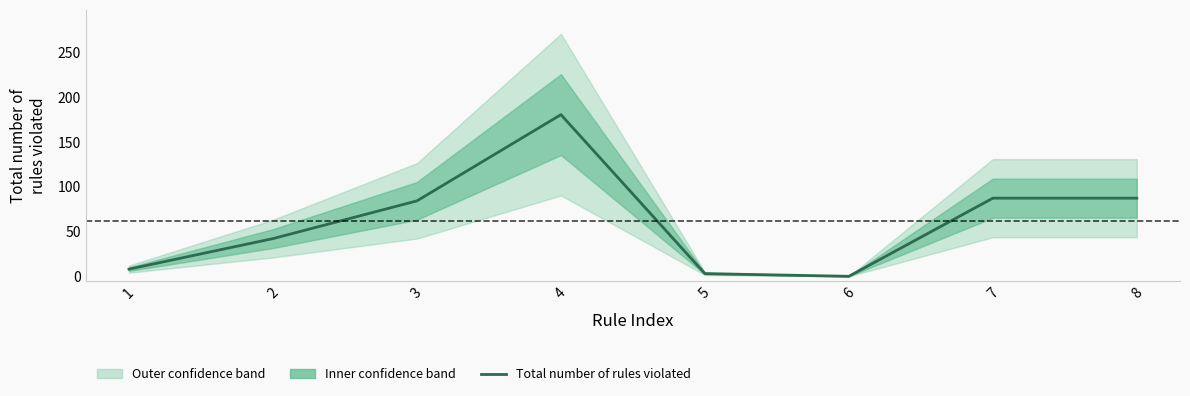

Where is the first local minimum?

6